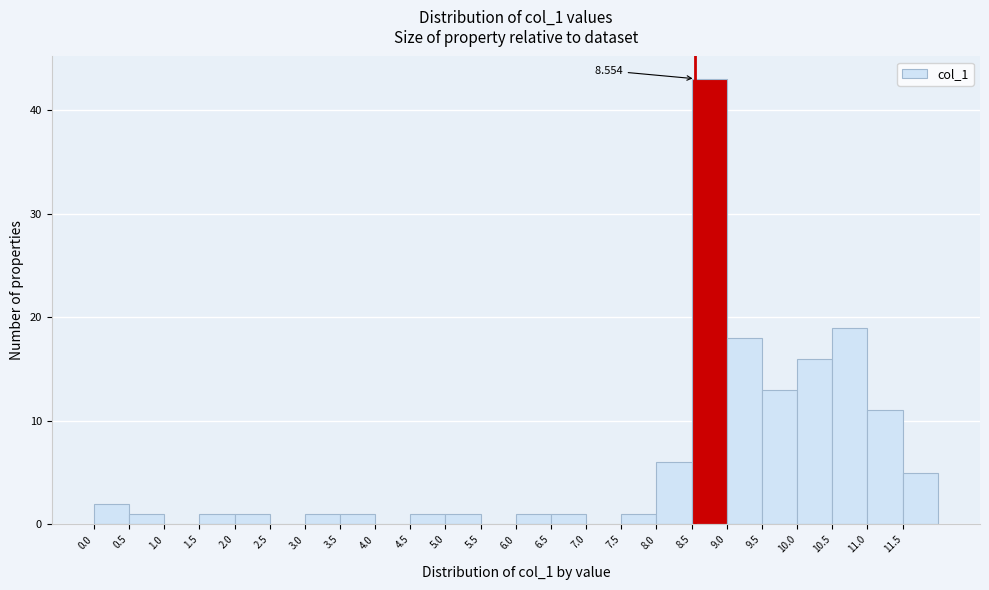

Which range on the x-axis has the tallest bar?

8.5 to 9.0